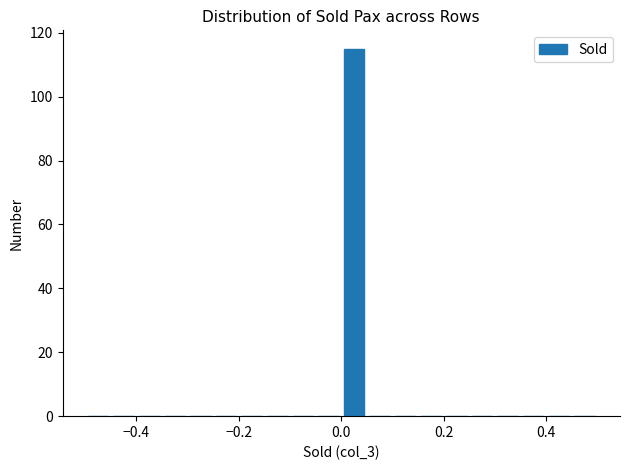

Around what value on the x-axis is the tallest bar? Give the approximate position of its centre, as read against the axis.

0.02